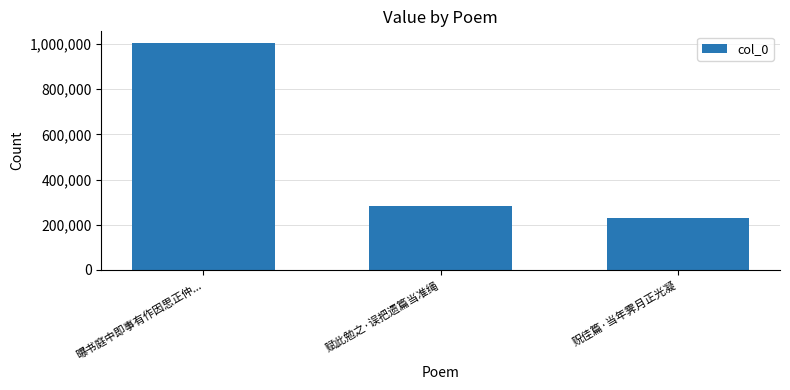

What is the label of the 2nd bar from the right?

赋此勉之·误把遗篇当准绳